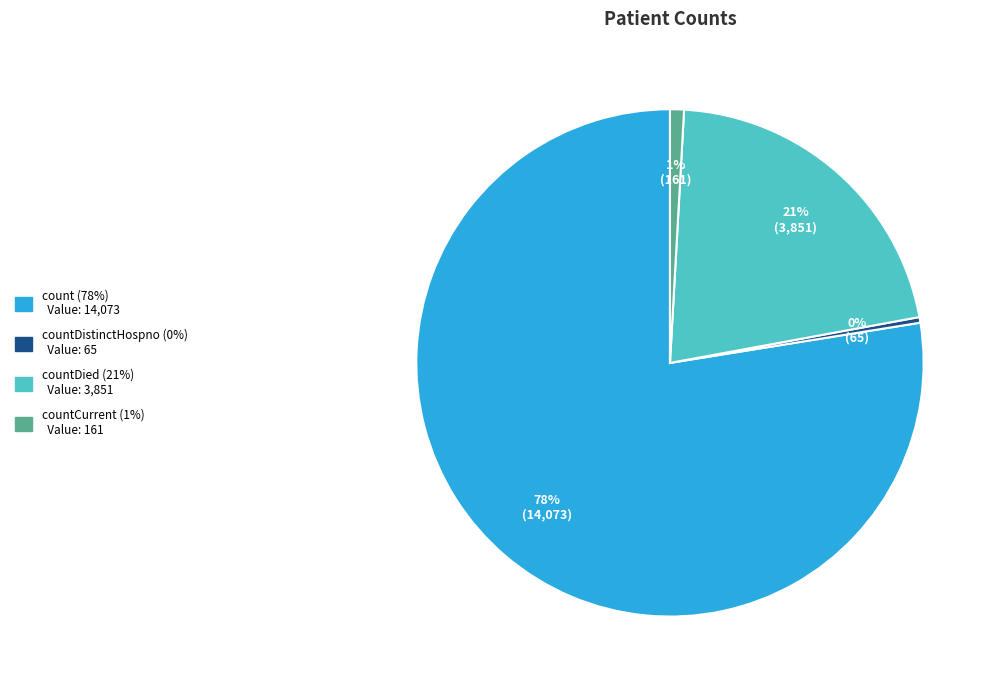

Is there any slice that represents more than half of the pie?

Yes